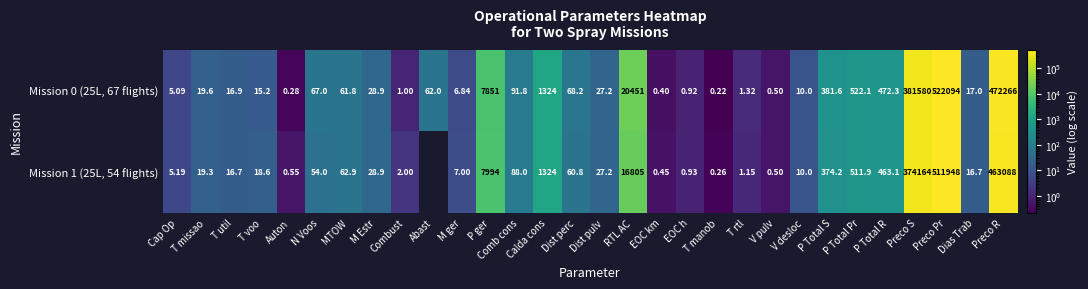

At which label does Mission 0 (25L, 67 flights) reach its peak?

Preco Pr